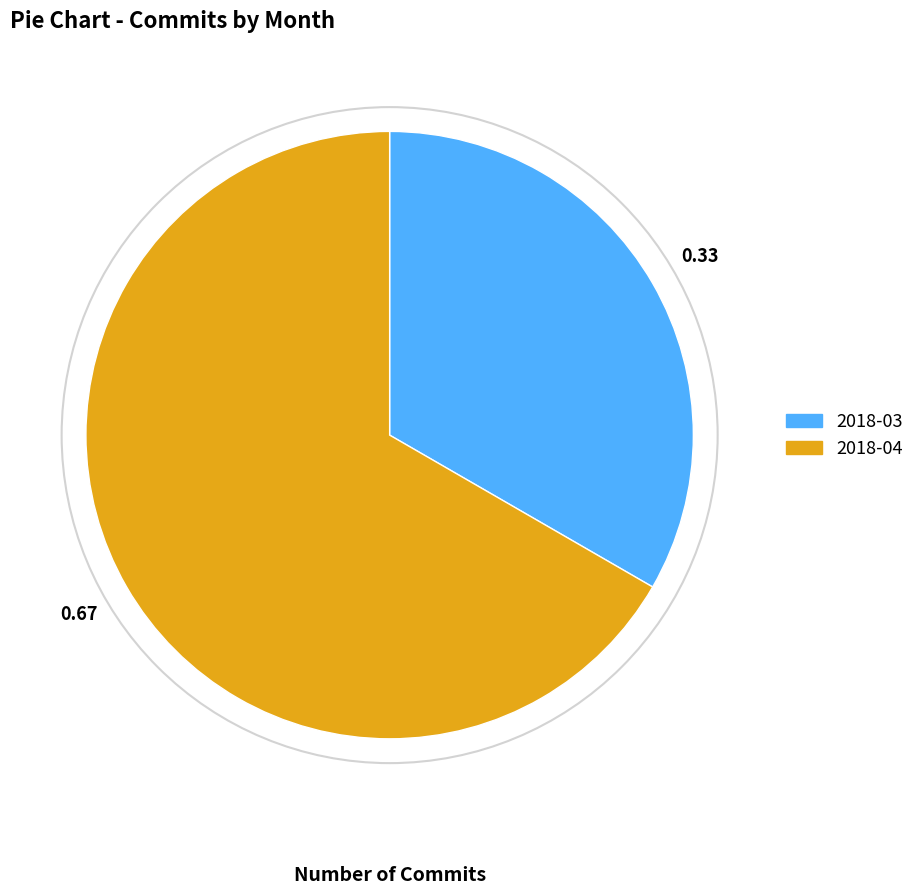

Is there any slice that represents more than half of the pie?

Yes